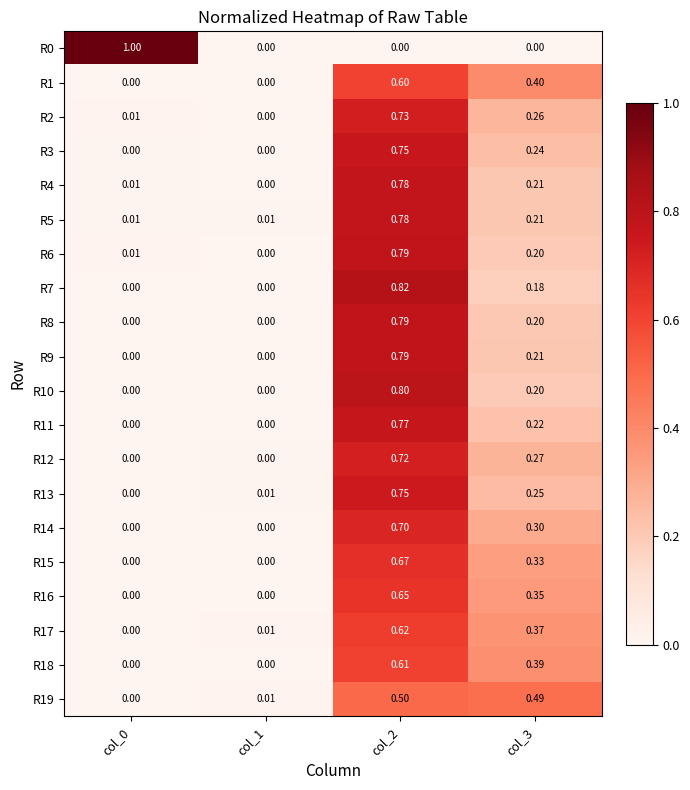

Is the value of R7 at col_3 greater than the value of R6 at col_2?

No